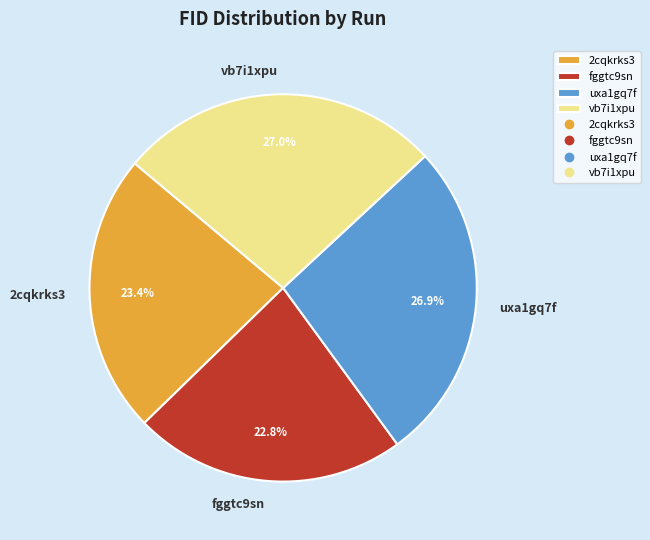

To the nearest percent, what is the difference between the fggtc9sn and 2cqkrks3 slice percentages?

1%